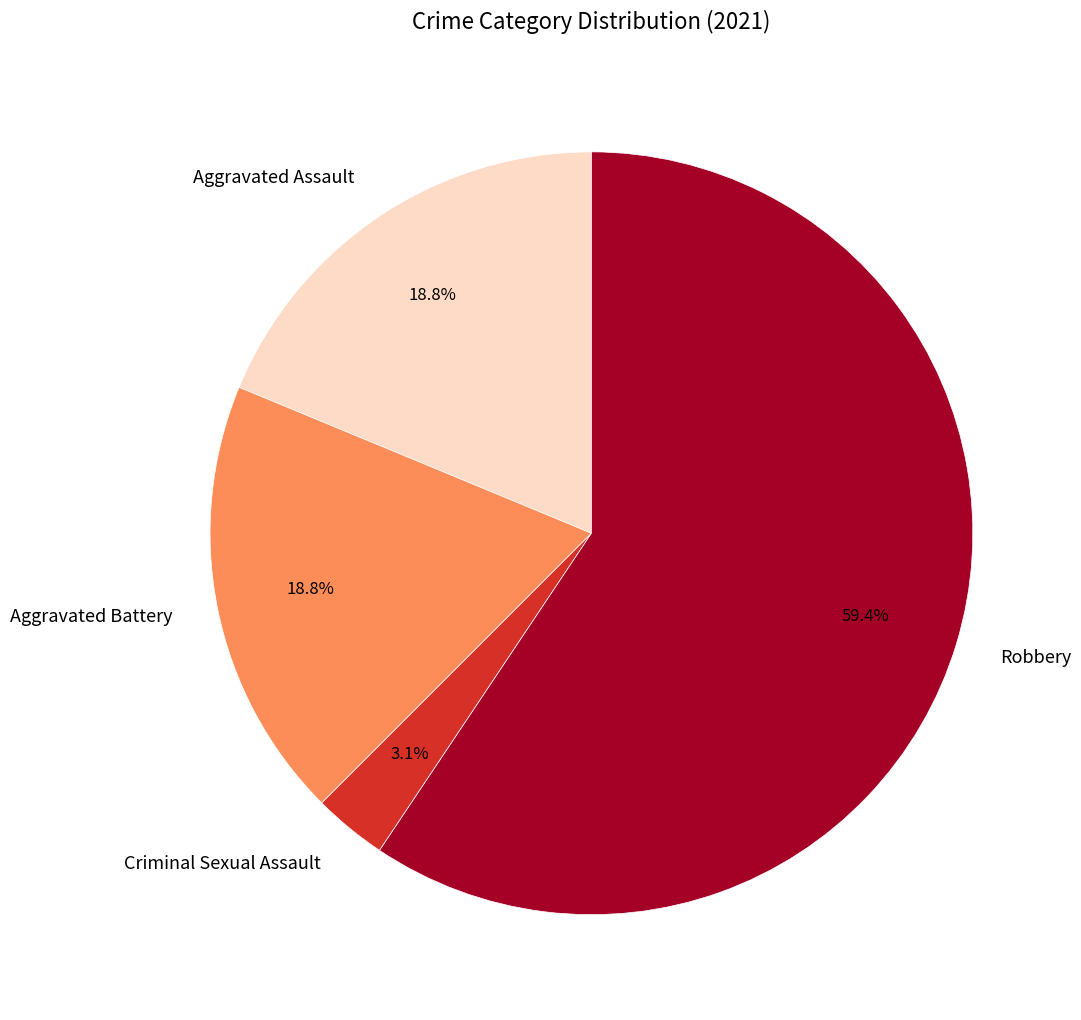

Which category accounts for the majority?

Robbery